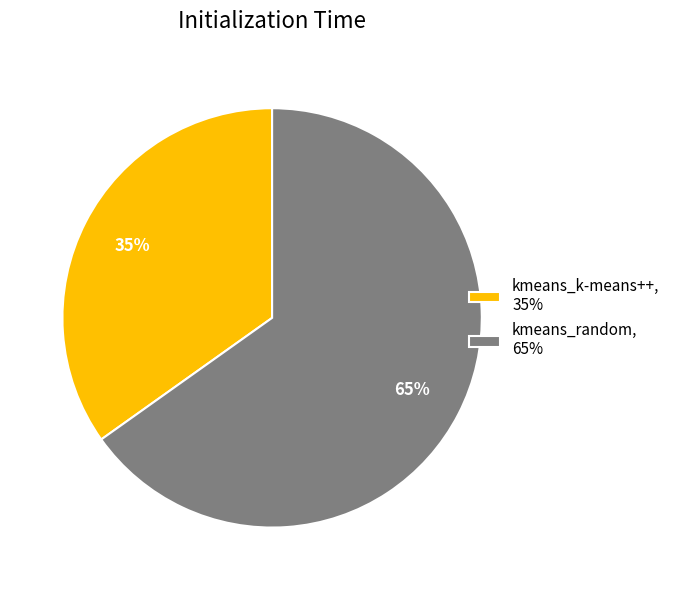

Does any single category account for the majority?

Yes